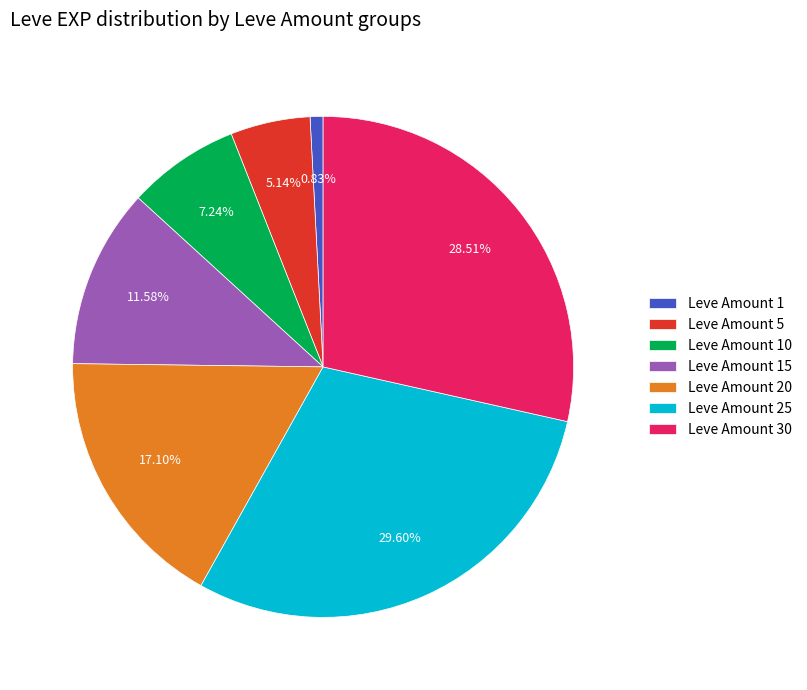

Do Leve Amount 1 and Leve Amount 30 together represent more than half of the pie?

No